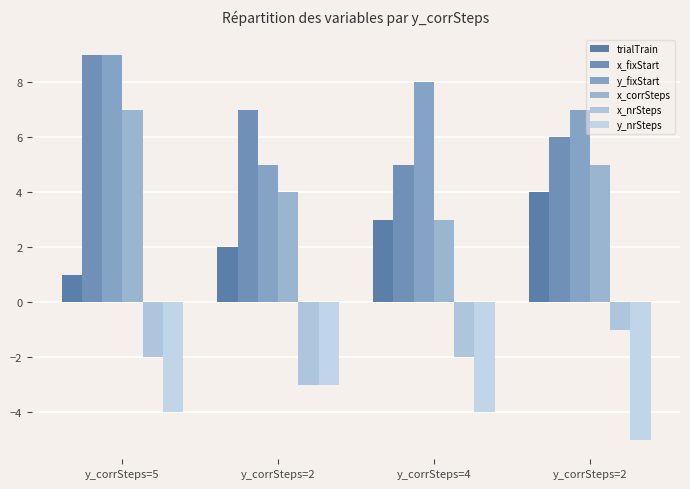

How many data points in x_nrSteps are above -2?

1